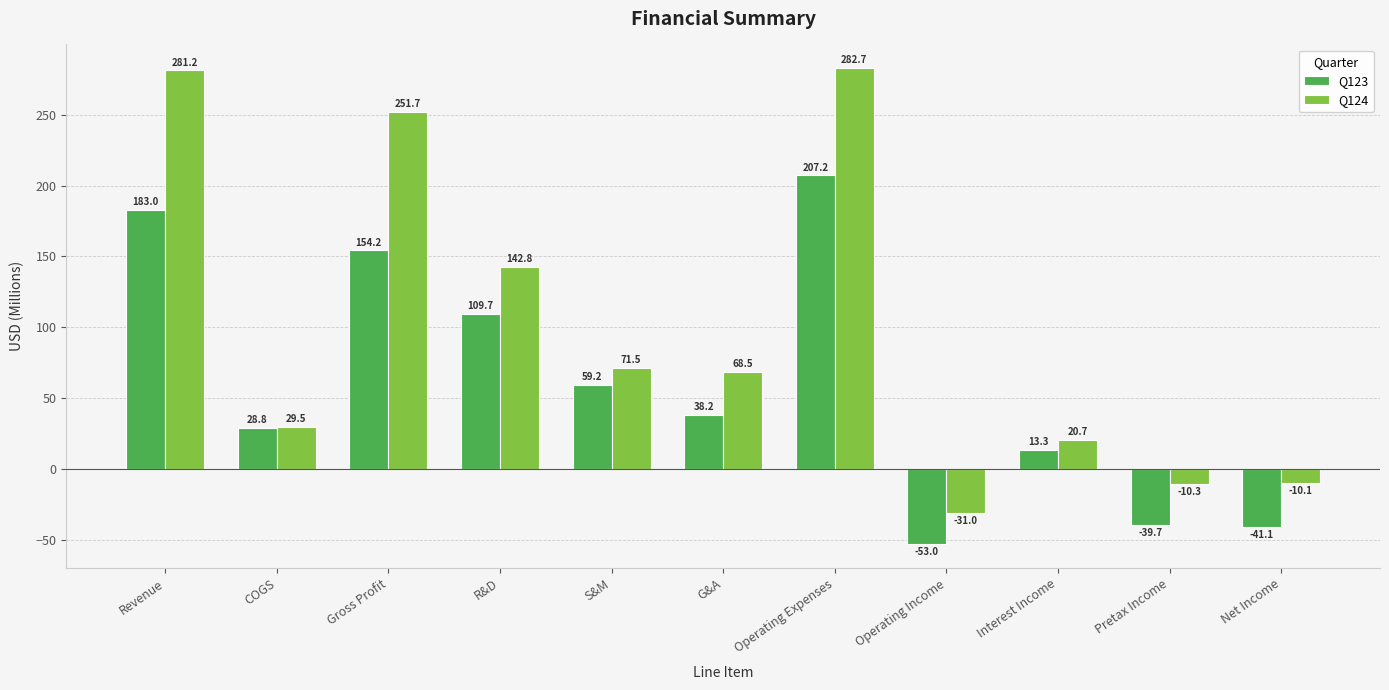

Reading left to right, transcribe all the data shown in this chart.

Q123: 183.0	28.8	154.2	109.7	59.2	38.2	207.2	-53.0	13.3	-39.7	-41.1
Q124: 281.2	29.5	251.7	142.8	71.5	68.5	282.7	-31.0	20.7	-10.3	-10.1